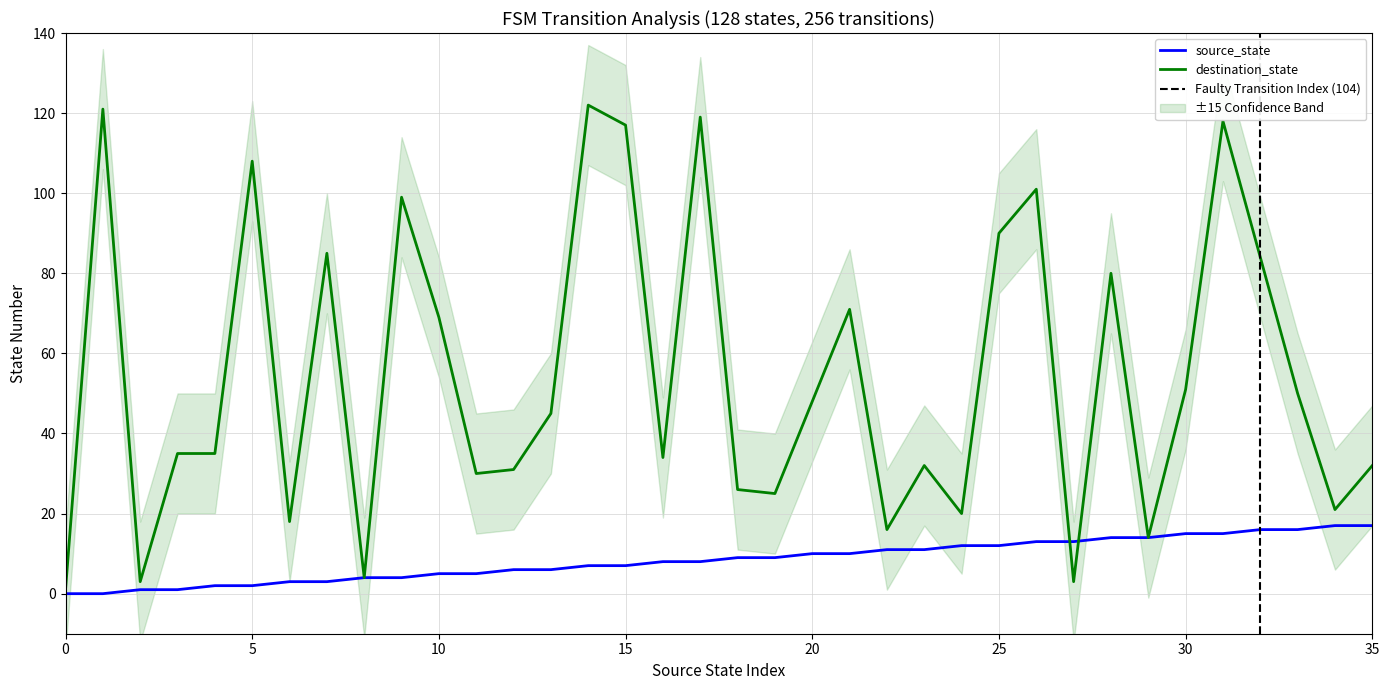

At which label does source_state first exceed 9?

20